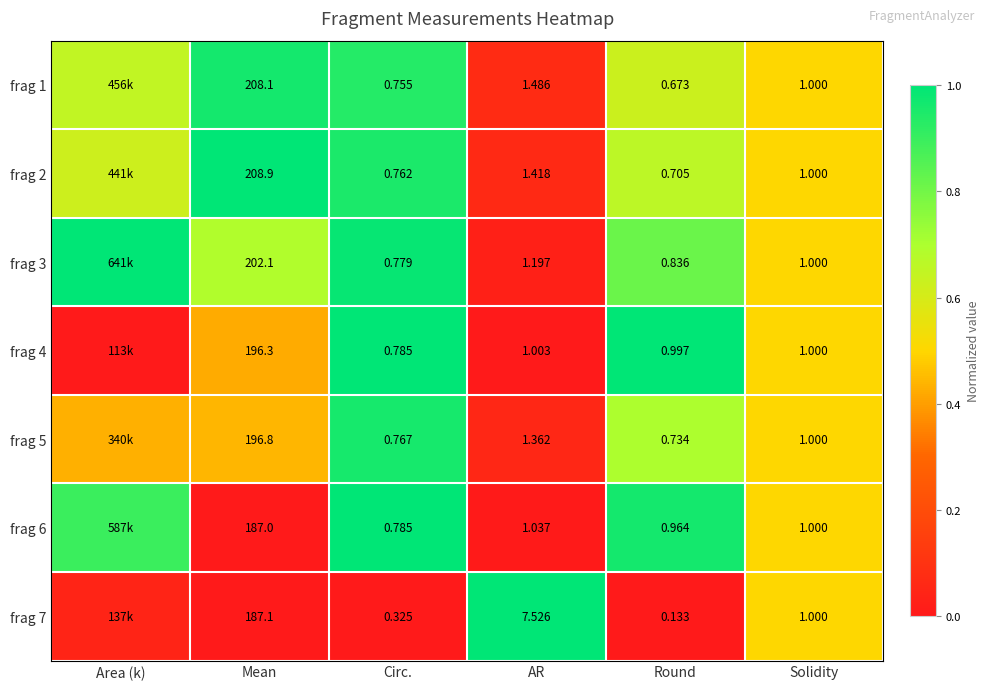

Is the value of frag 3 at Round greater than the value of frag 5 at Circ.?

Yes